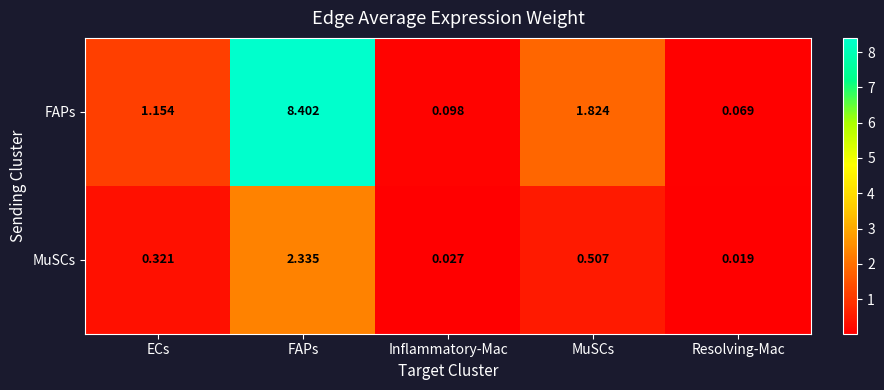

What is the greatest value displayed?

8.4